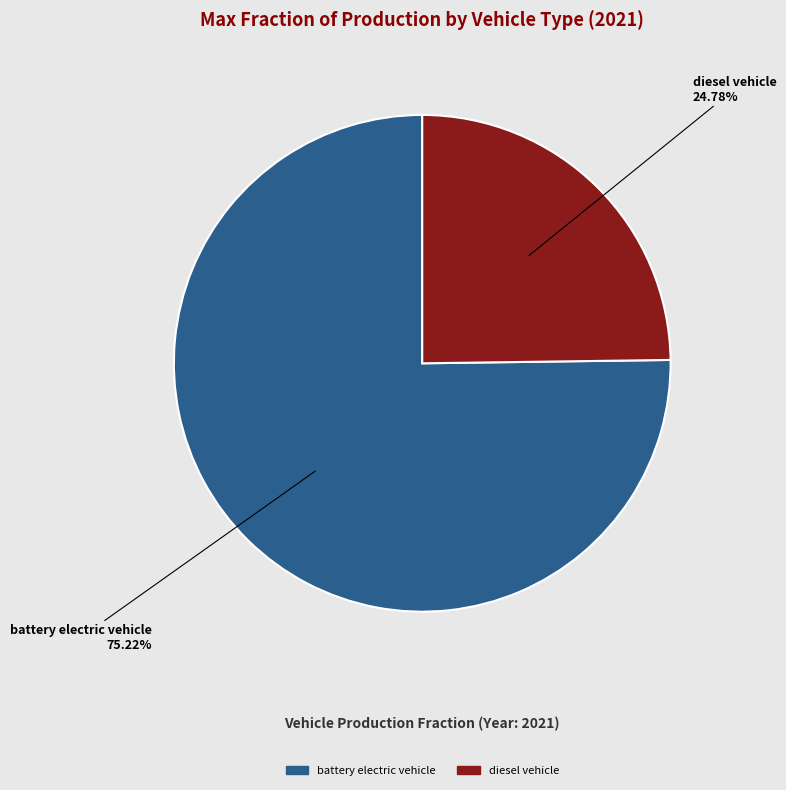

How many segments does this pie chart have?

2